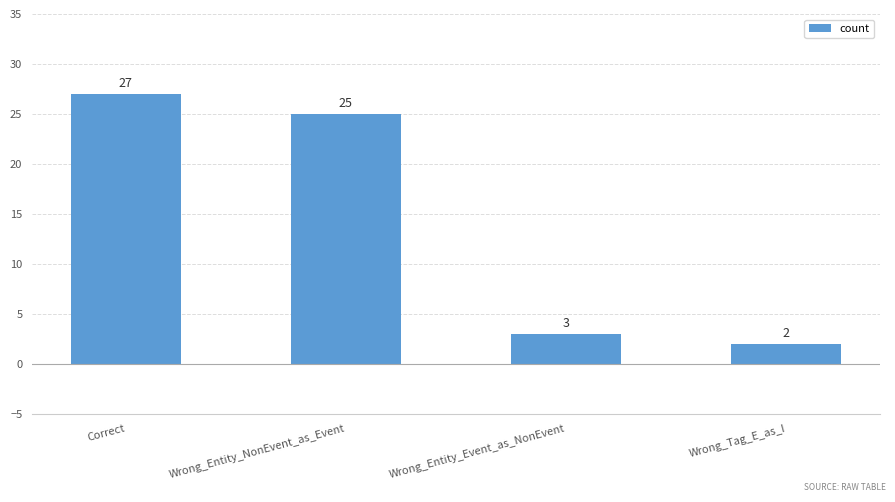

Read the value at Wrong_Entity_Event_as_NonEvent, to the nearest 5.

5